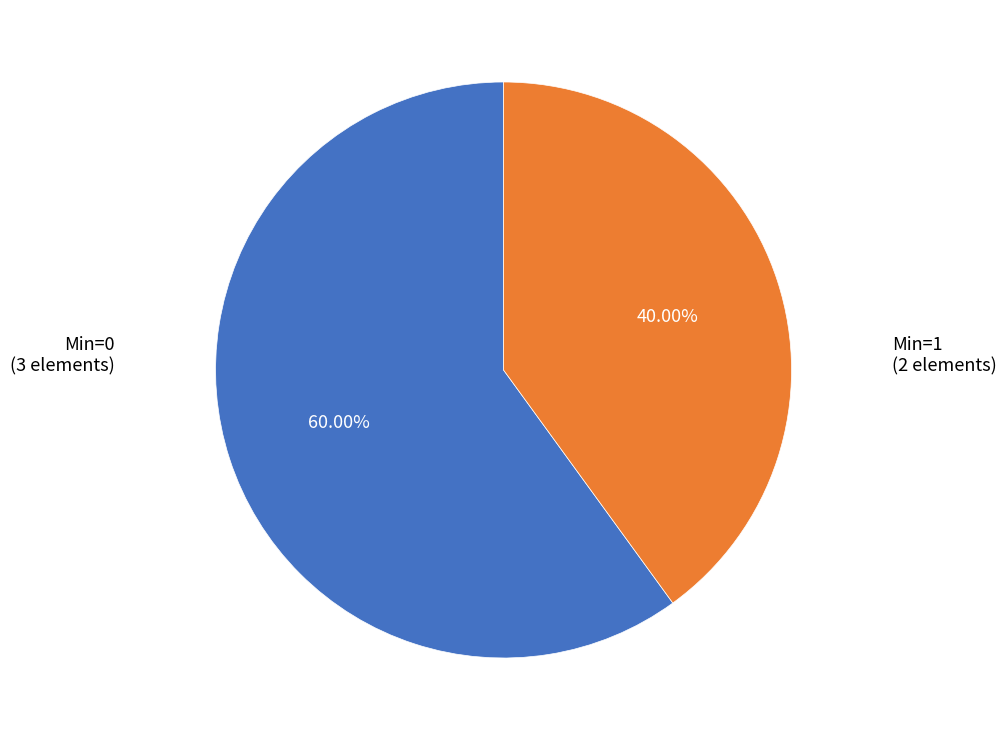

Does any single category account for the majority?

Yes